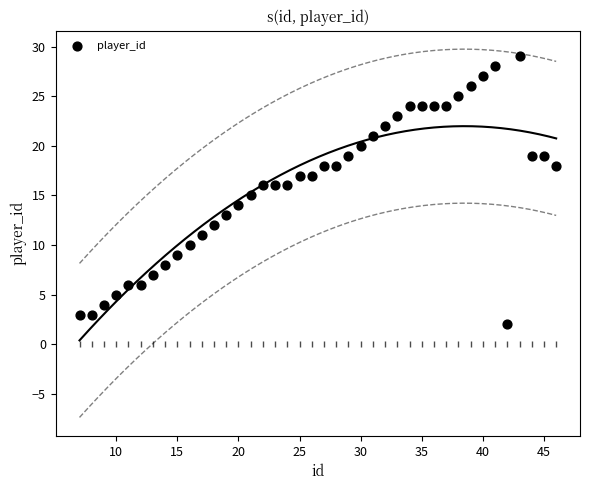

What is the range of Y values (max minus min)?

27